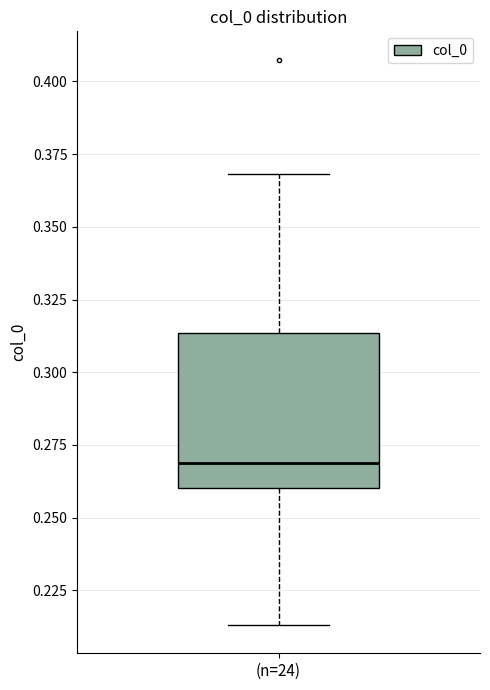

Read this box plot against the y-axis: the position of the median line, the range covered by the box, and the ends of both whiskers. The values are not printed on the chart, so give them approximately, as read against the axis.

median 0.270, box 0.260 to 0.315, whiskers 0.215 to 0.370